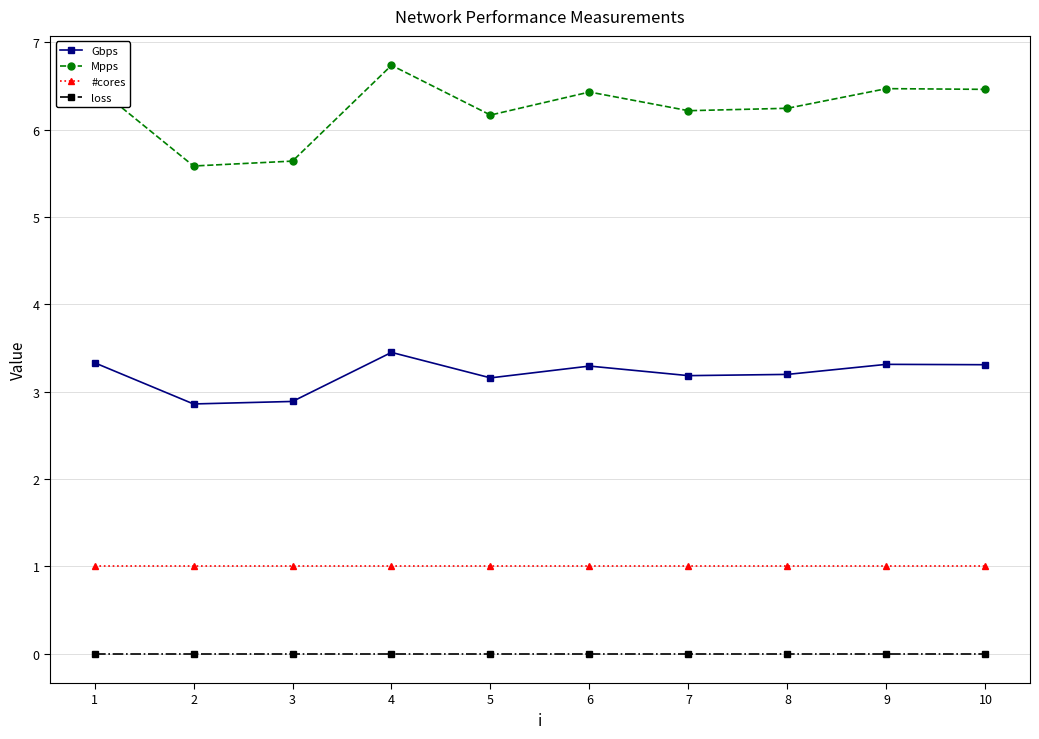

What value does the Gbps series have at 7?

3.2